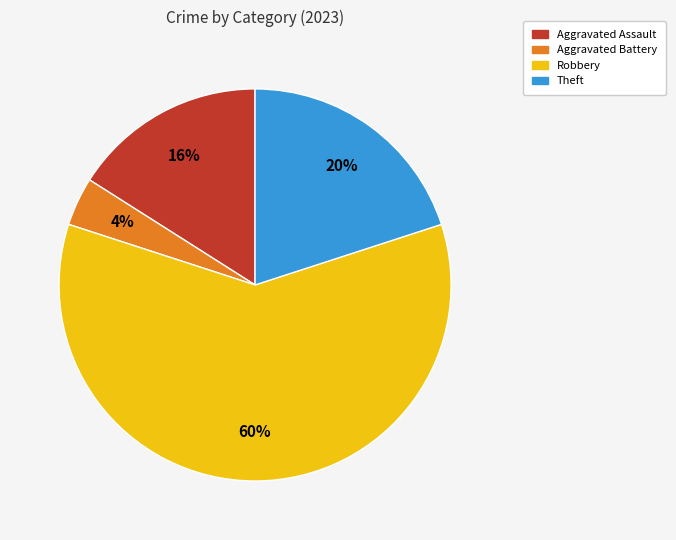

Combined, do Aggravated Assault and Robbery account for over 50%?

Yes